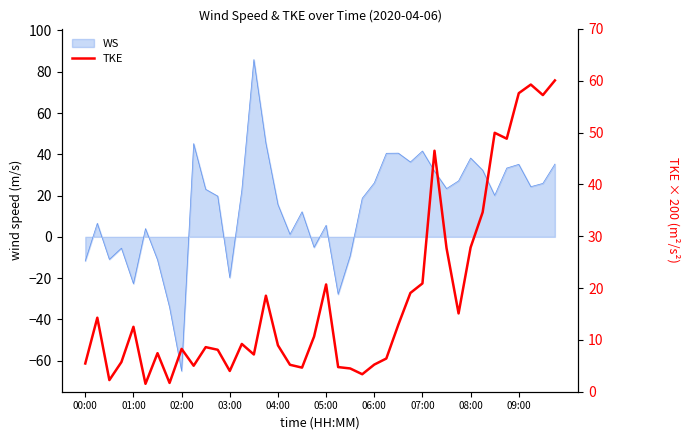

Is it true that the value at 31 is 15.1?

True